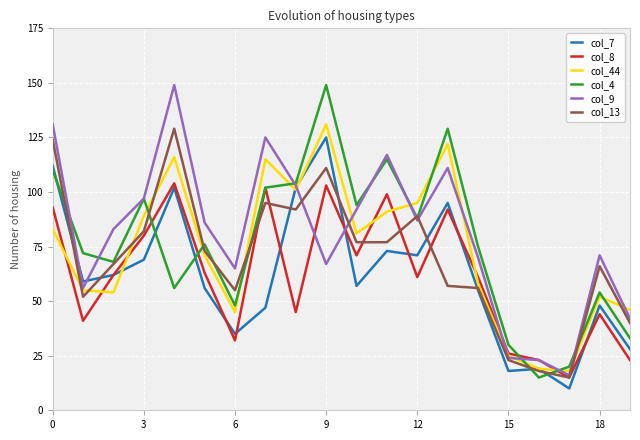

At how many categories does at least one series exceed 67?

15